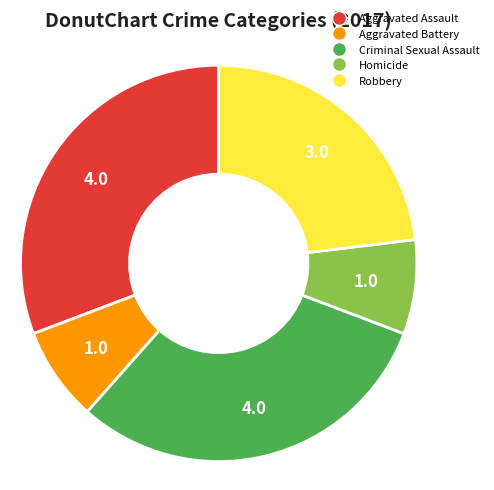

Is there any slice that represents more than half of the pie?

No